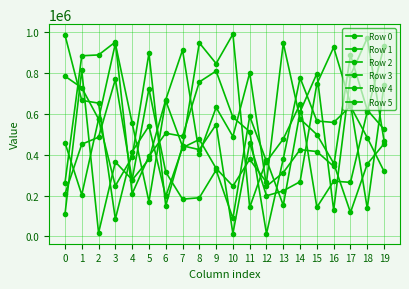

Count the number of data series in this chart.

6